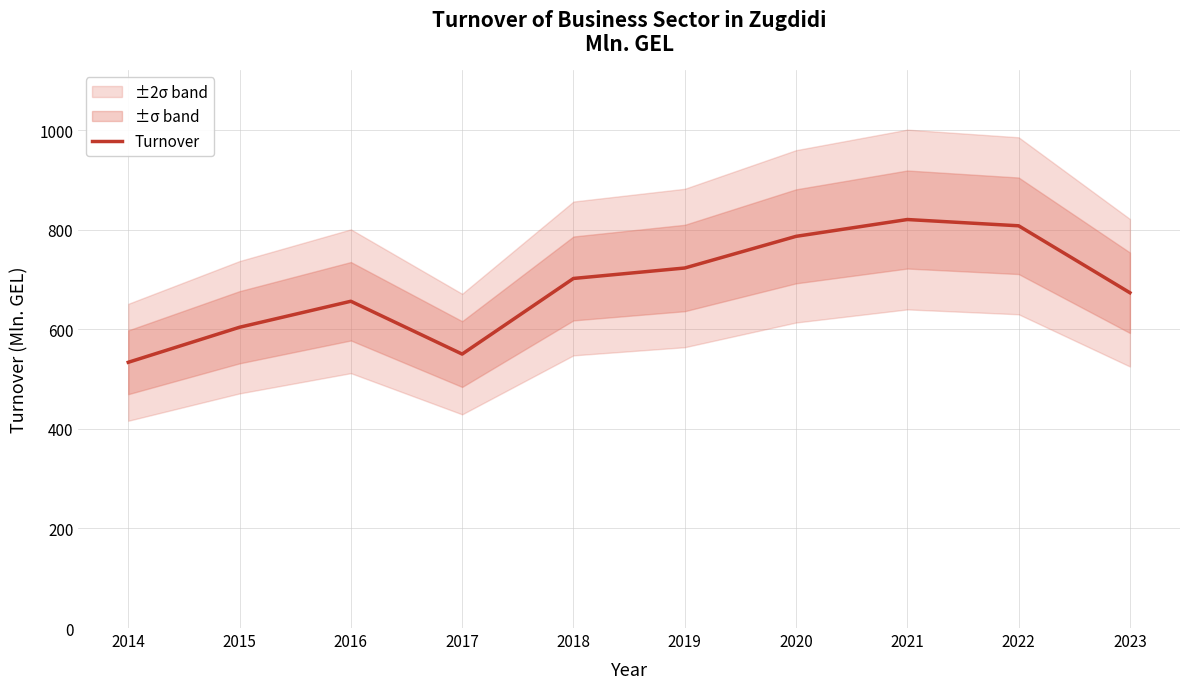

Does the chart display data point markers on the line(s)?

No